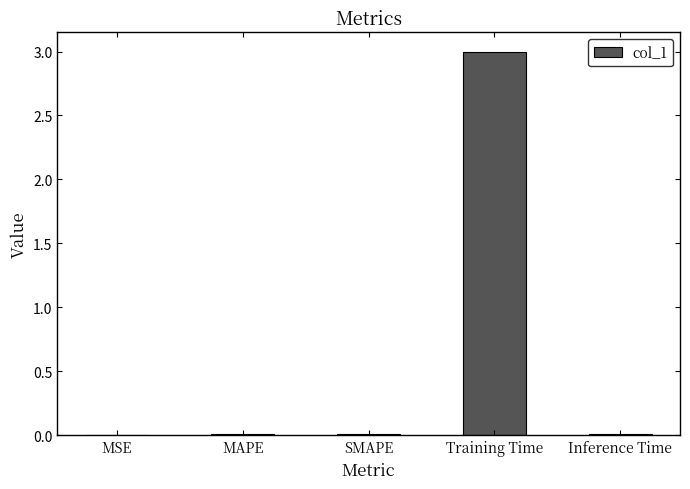

Are the bars horizontal?

No